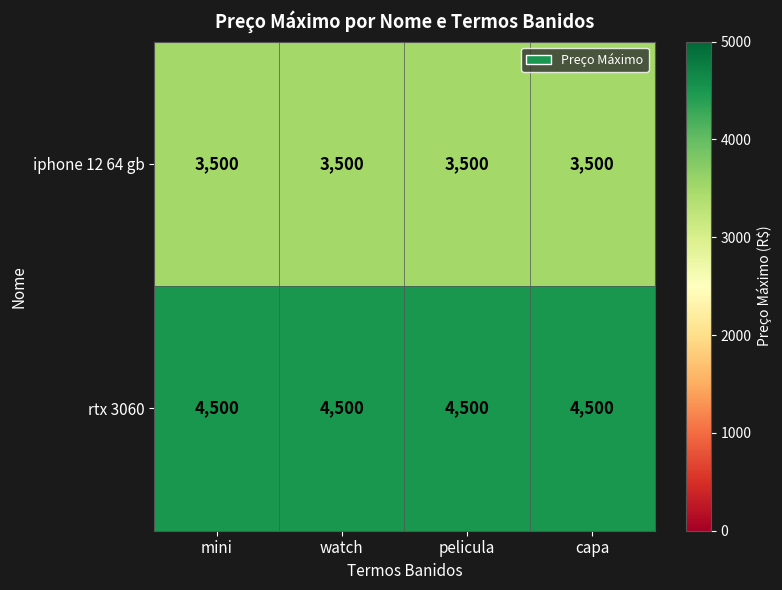

At capa, list the series in order from smallest to largest.

iphone 12 64 gb, rtx 3060